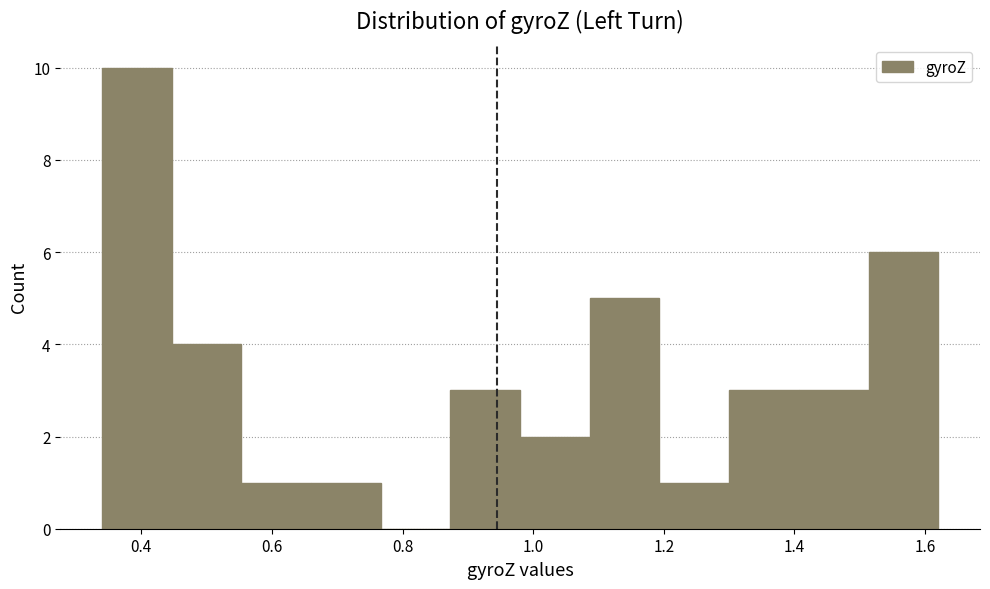

Reading left to right, transcribe this chart: for each bar, give the range it covers on the x-axis and its height. Neither the bar edges nor the heights are printed on the chart, so give them approximately, as read against the axes.

0.34 to 0.44: 10
0.44 to 0.56: 4
0.56 to 0.66: 1
0.66 to 0.76: 1
0.76 to 0.88: 0
0.88 to 0.98: 3
0.98 to 1.08: 2
1.08 to 1.20: 5
1.20 to 1.30: 1
1.30 to 1.40: 3
1.40 to 1.52: 3
1.52 to 1.62: 6